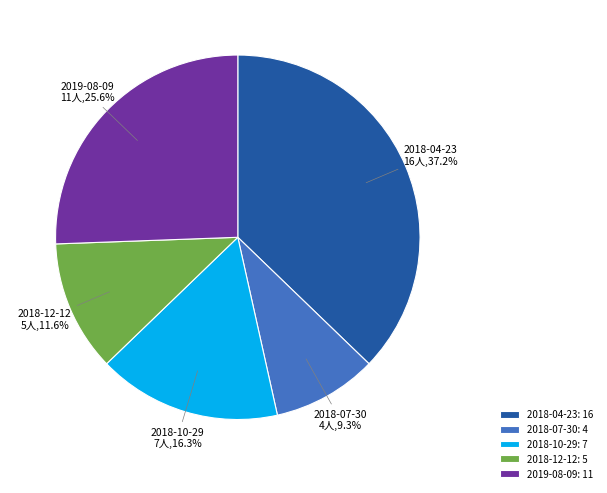

What percentage is NOT represented by 2018-07-30: 4?

90.7%